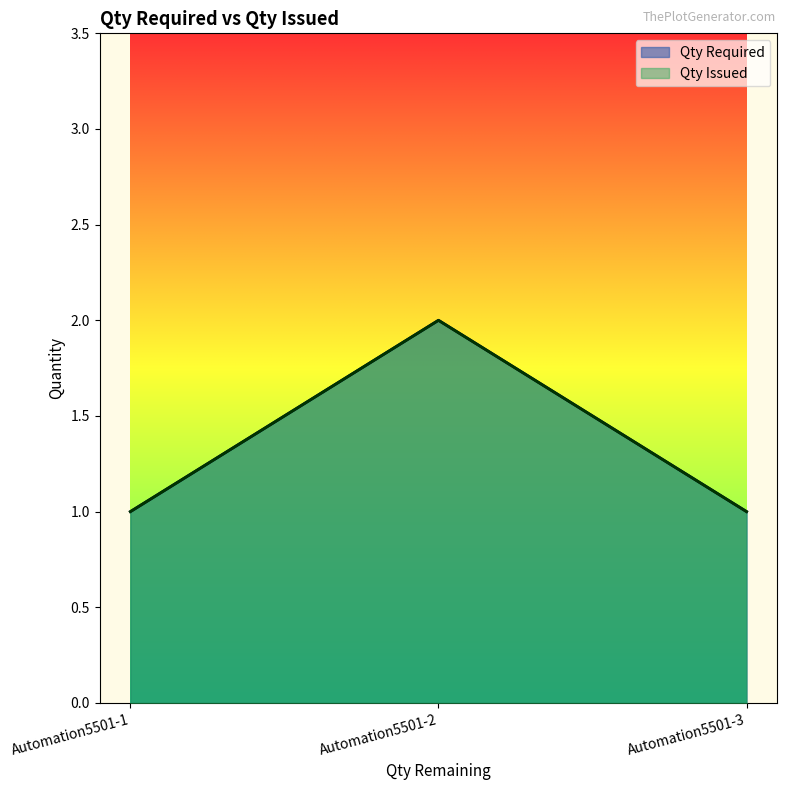

What is the sum of all Qty Issued values?

4